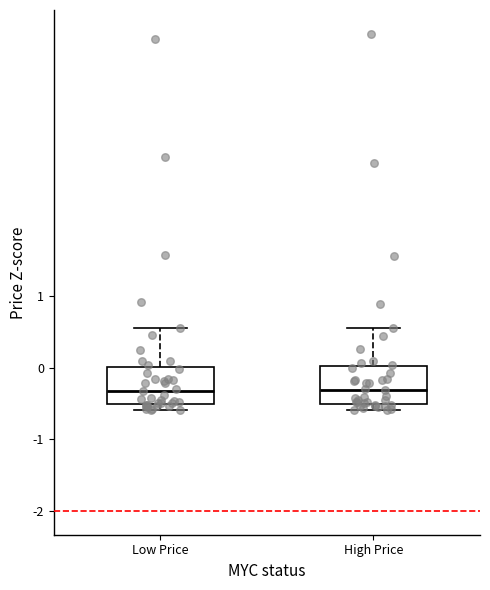

Reading left to right, transcribe this box plot: for each box, give where its median line is, the range the box spans, and where its two whiskers end, as read against the y-axis. The values are not printed on the chart, so give them approximately, as read against the axis.

Low Price: median -0.3, box -0.5 to 0.0, whiskers -0.6 to 0.6
High Price: median -0.3, box -0.5 to 0.0, whiskers -0.6 to 0.6